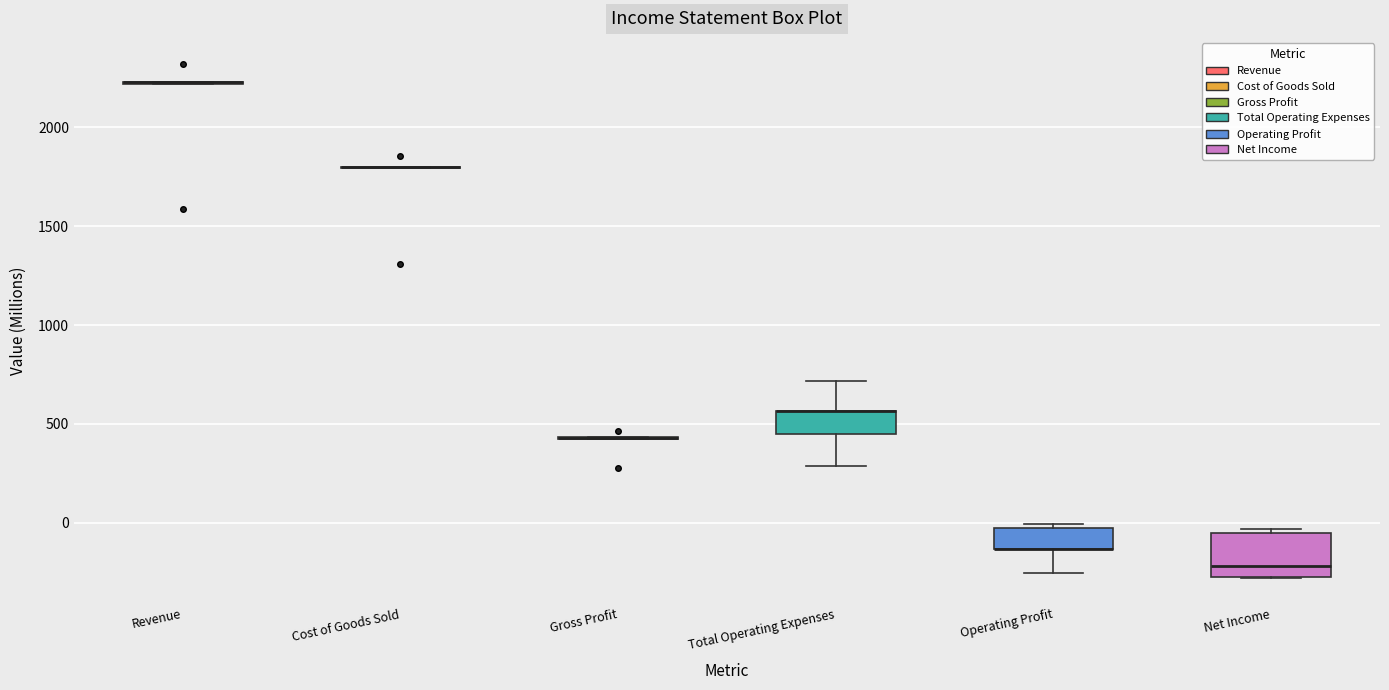

Reading left to right, read every box against the y-axis: the position of its median line, the range the box covers, and the ends of its whiskers. The values are not printed on the chart, so give them approximately, as read against the axis.

Revenue: box collapsed to a line at 2250, whiskers 2200 to 2250
Cost of Goods Sold: box collapsed to a line at 1800, whiskers 1800 to 1800
Gross Profit: box collapsed to a line at 450, whiskers 400 to 450
Total Operating Expenses: median 550 (drawn on the box's upper edge), box 450 to 550, whiskers 300 to 700
Operating Profit: median -150 (drawn on the box's lower edge), box -150 to -50, whiskers -250 to 0
Net Income: median -200, box -300 to -50, whiskers -300 to -50 (just above the box's upper edge)